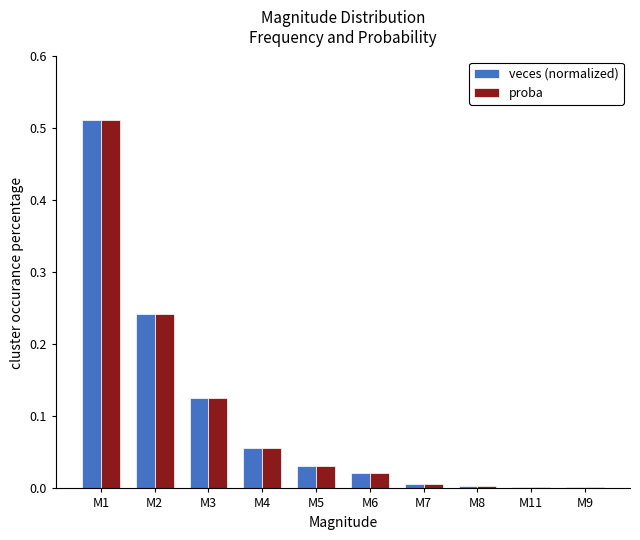

The veces (normalized) series shows 0.0 at M5. True or false?

True